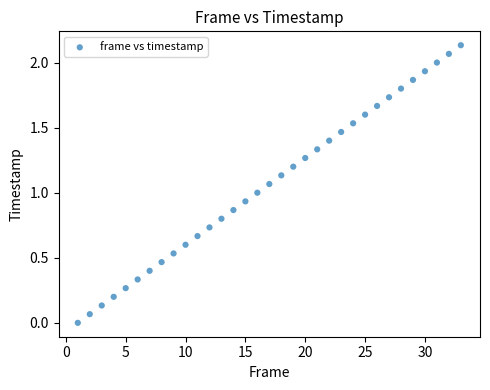

What is the range of X values (max minus min)?

32.0